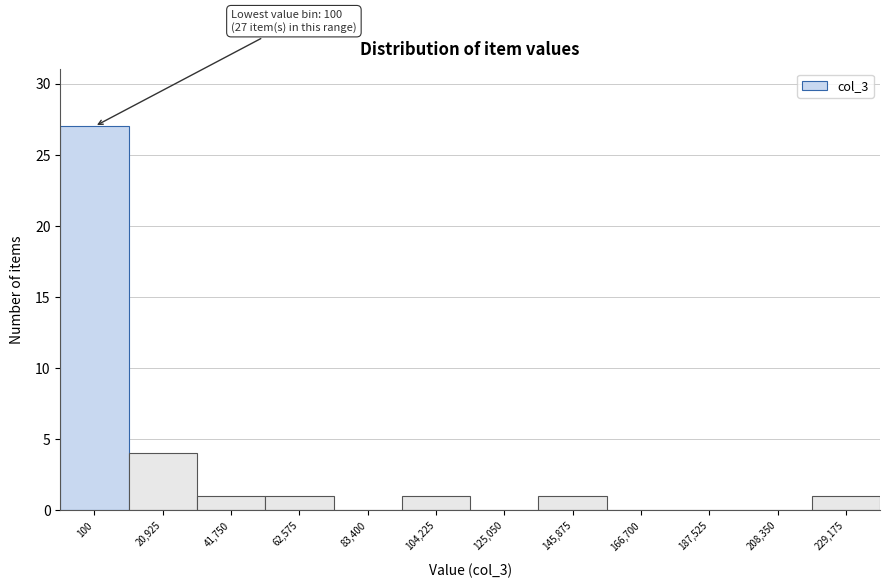

Reading left to right, transcribe all the data shown in this chart.

100=27	20,925=4	41,750=1	62,575=1	83,400=0	104,225=1	125,050=0	145,875=1	166,700=0	187,525=0	208,350=0	229,175=1